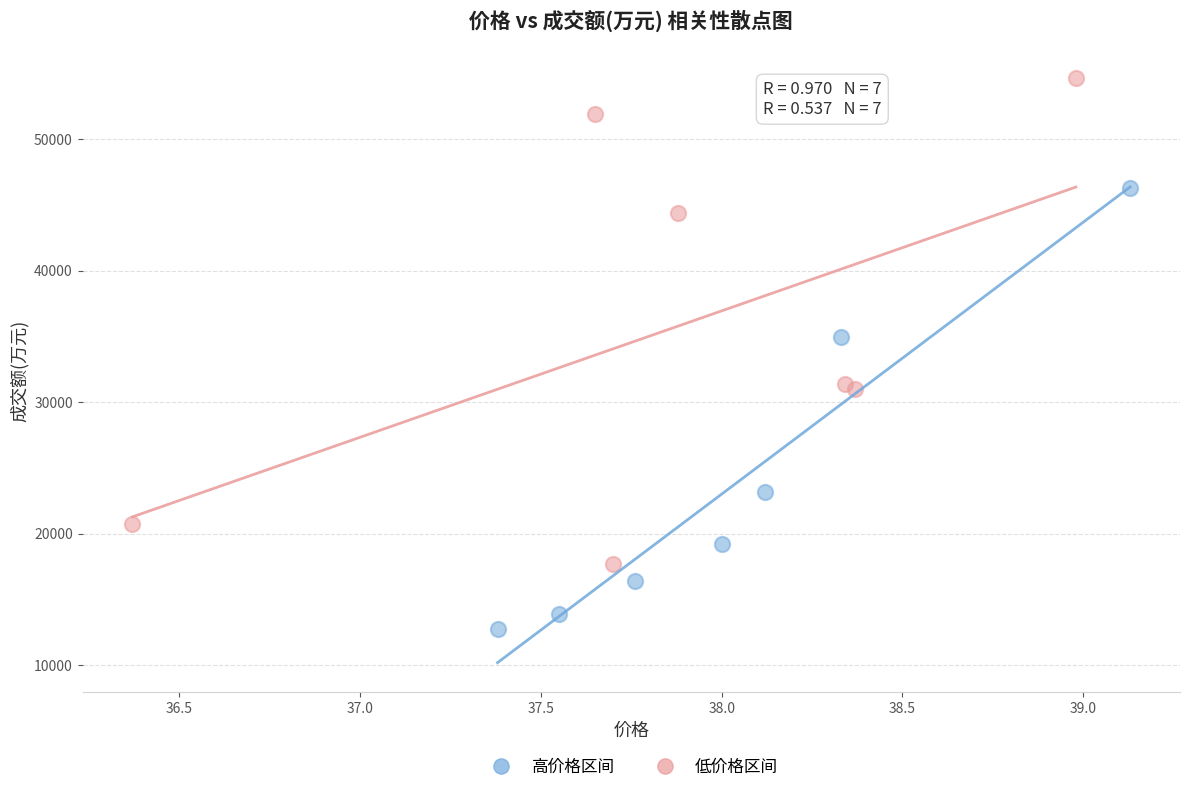

Which series contains the highest Y value?

低价格区间